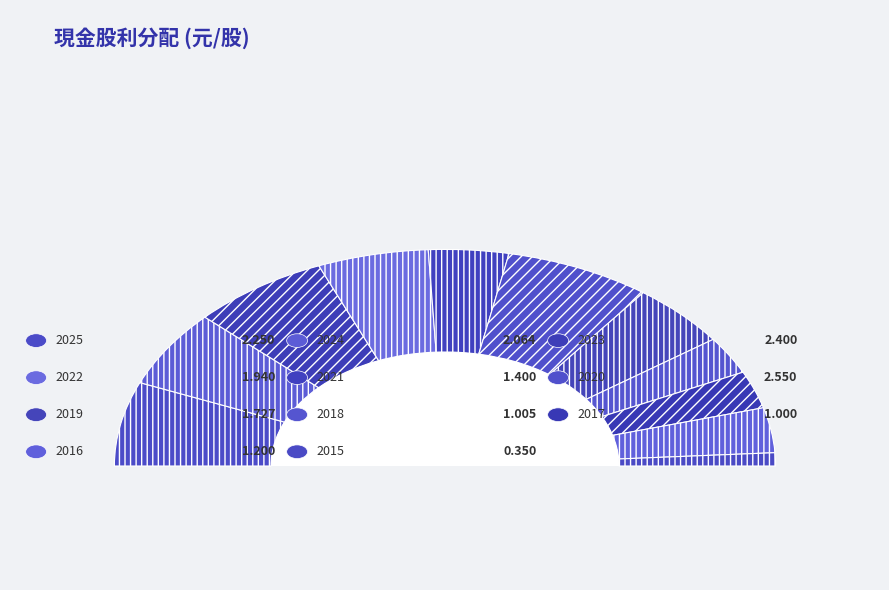

Which has a higher value, 2019 or 2020?

2020